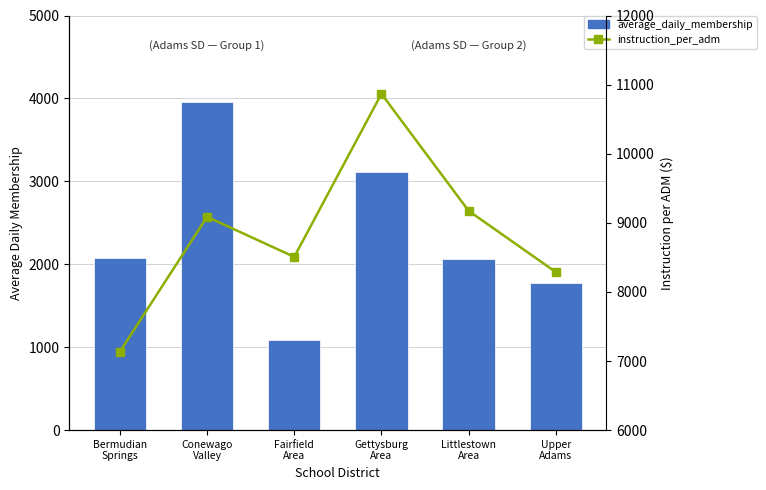

Reading left to right, extract all data points from this chart.

average_daily_membership: Bermudian
Springs=2073.0	Conewago
Valley=3955.8	Fairfield
Area=1082.0	Gettysburg
Area=3110.4	Littlestown
Area=2060.9	Upper
Adams=1777.6
instruction_per_adm: Bermudian
Springs=7134.1	Conewago
Valley=9086.4	Fairfield
Area=8506.7	Gettysburg
Area=10866.8	Littlestown
Area=9173.0	Upper
Adams=8286.8